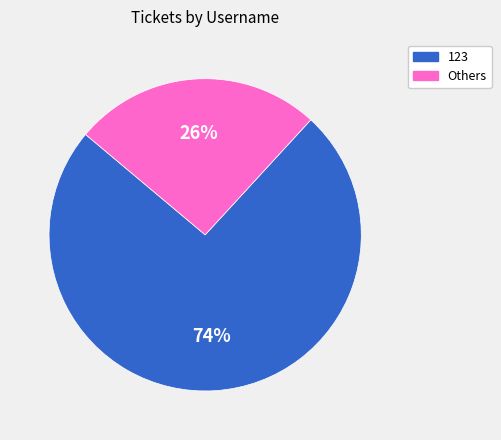

Is there a majority slice in this chart?

Yes